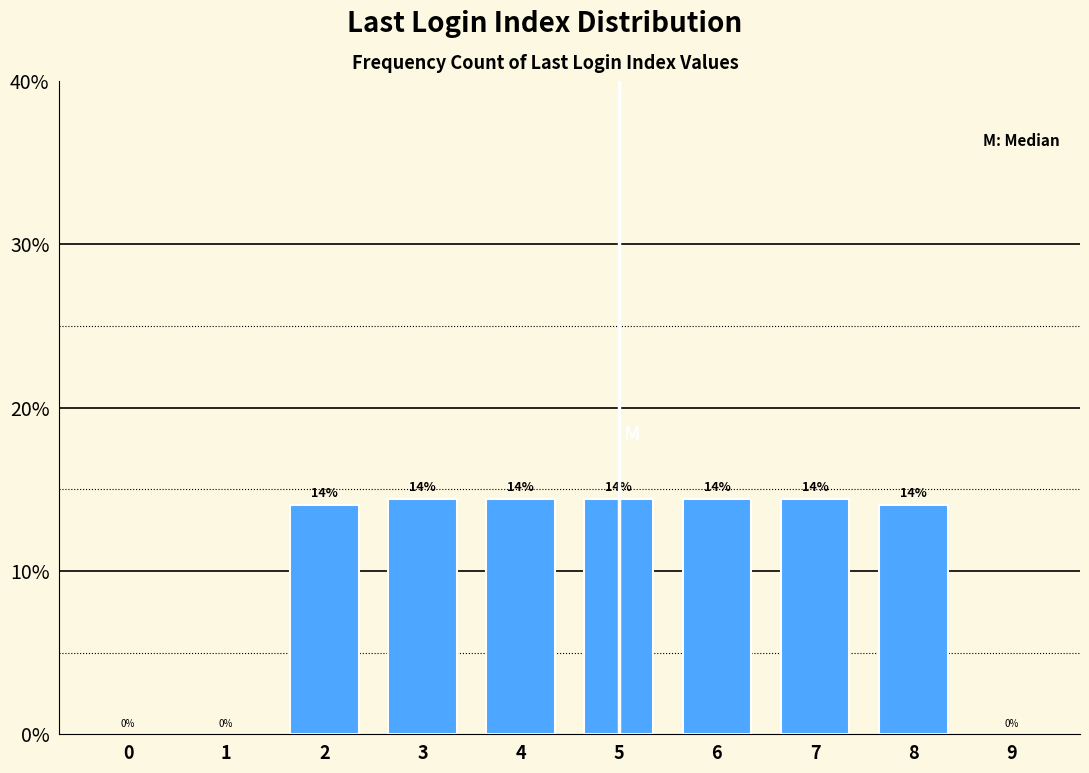

What is the greatest value displayed?

14.4